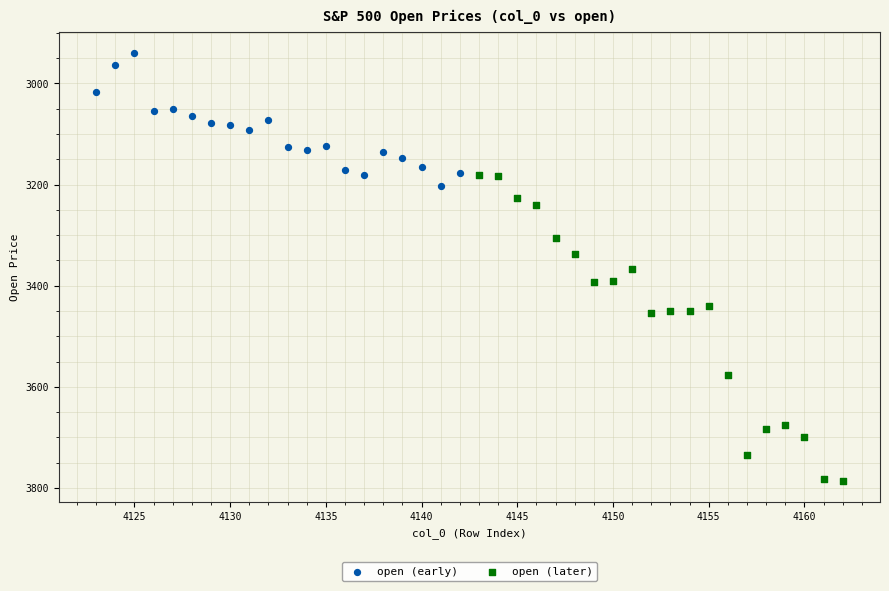

What are all the series names shown in the legend?

open (early), open (later)